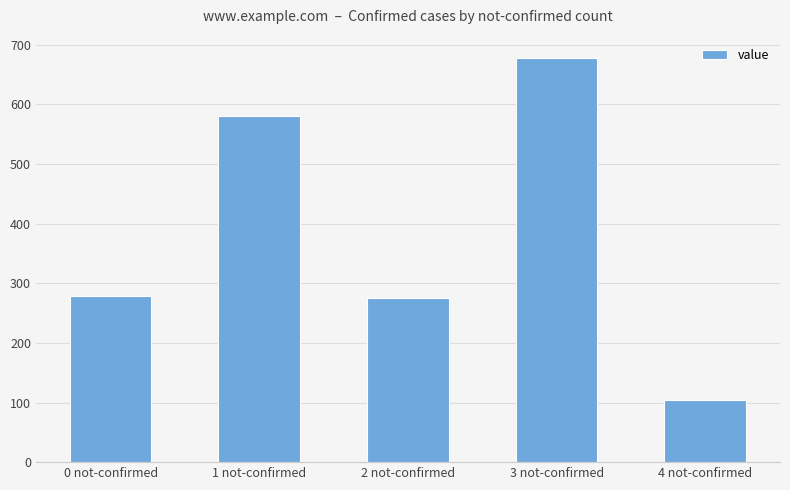

What is the change in value from 1 not-confirmed to 2 not-confirmed?

-304